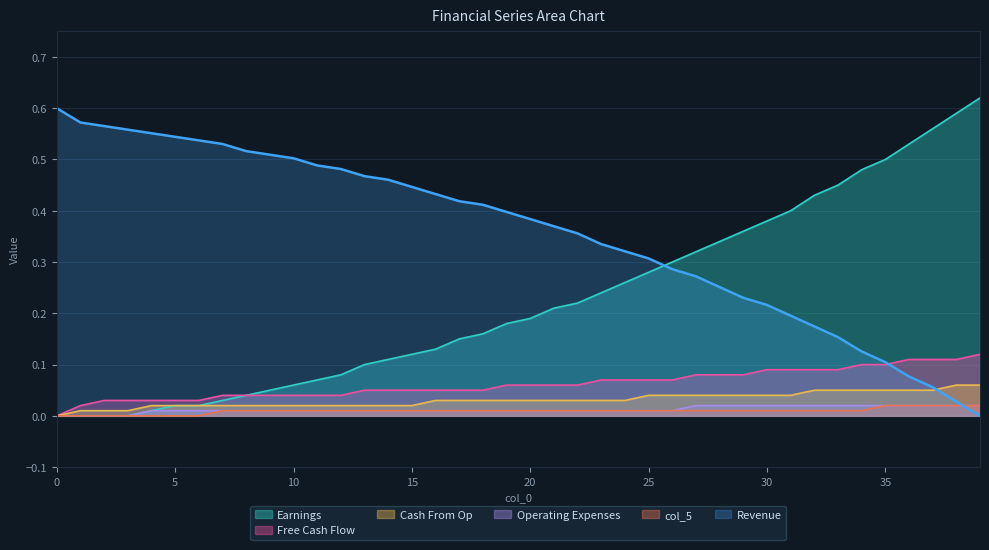

Rank the categories by col_5 value from lowest to highest.

0, 1, 2, 3, 4, 5, 6, 7, 8, 9, 10, 11, 12, 13, 14, 15, 16, 17, 18, 19, 20, 21, 22, 23, 24, 25, 26, 27, 28, 29, 30, 31, 32, 33, 34, 35, 36, 37, 38, 39